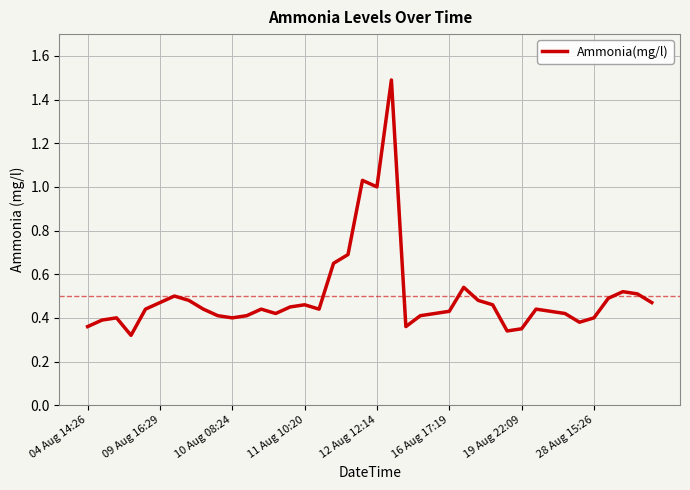

What is the maximum value shown in the chart?

1.5